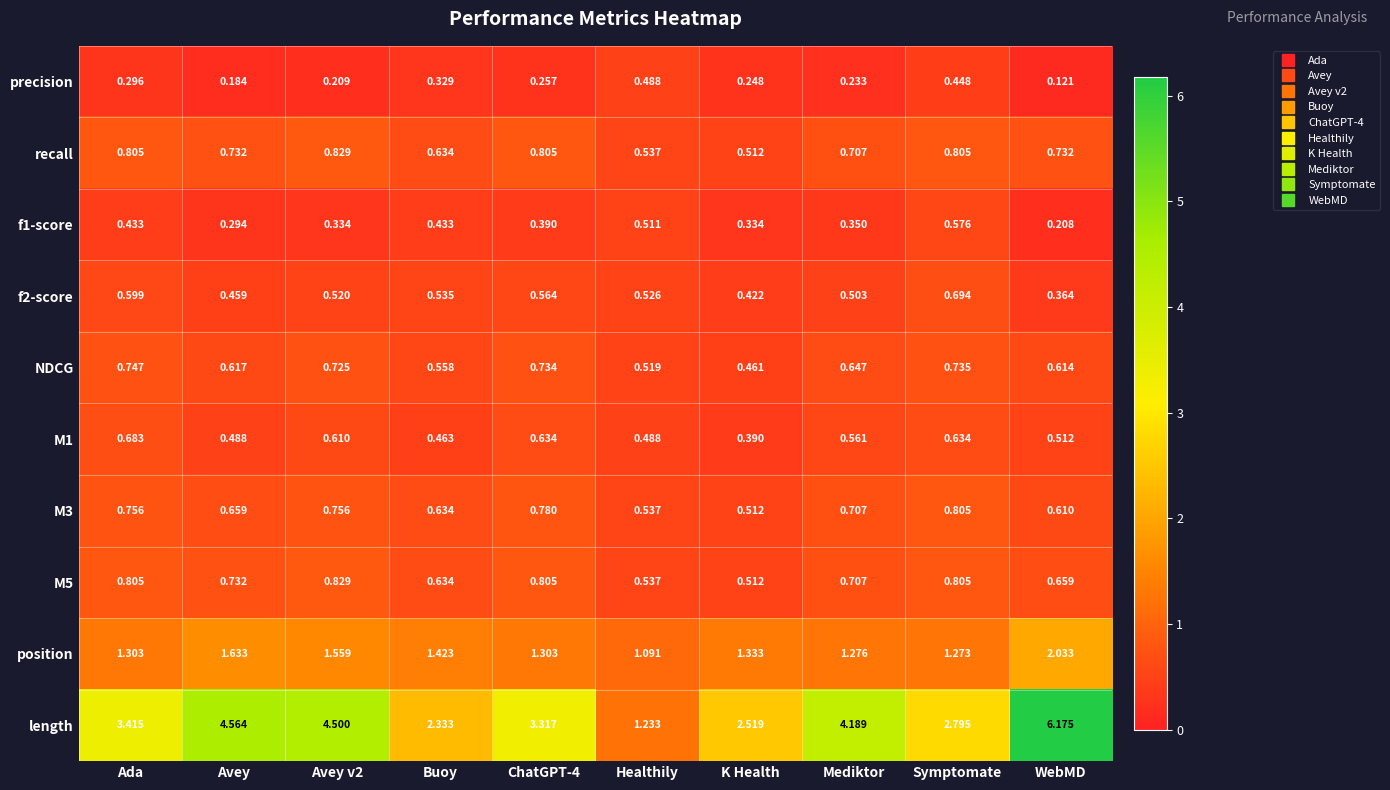

Count the number of categories in the chart.

10